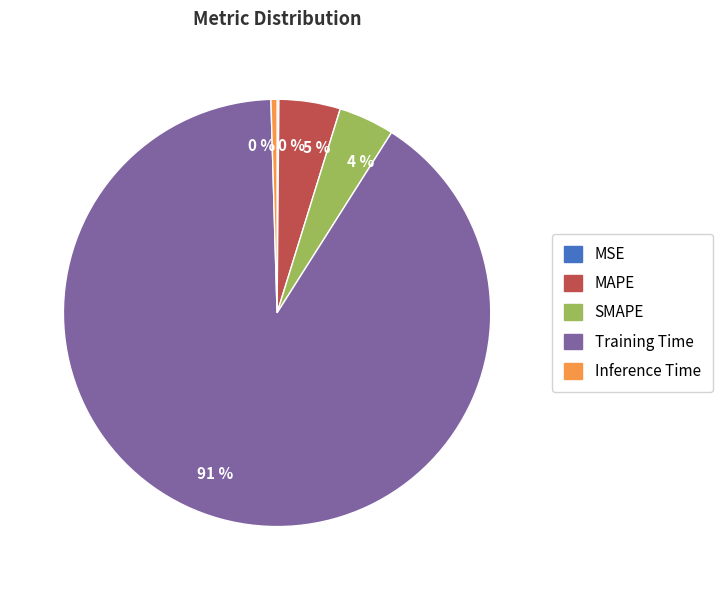

Is there any slice that represents more than half of the pie?

Yes